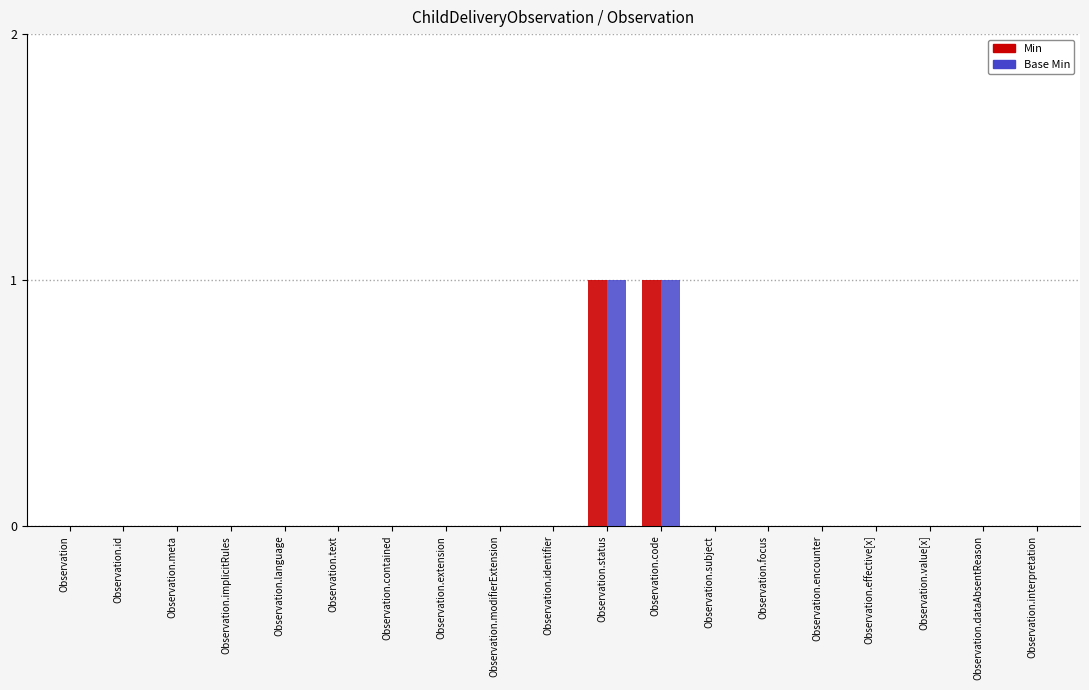

What is the maximum value shown in the chart?

1